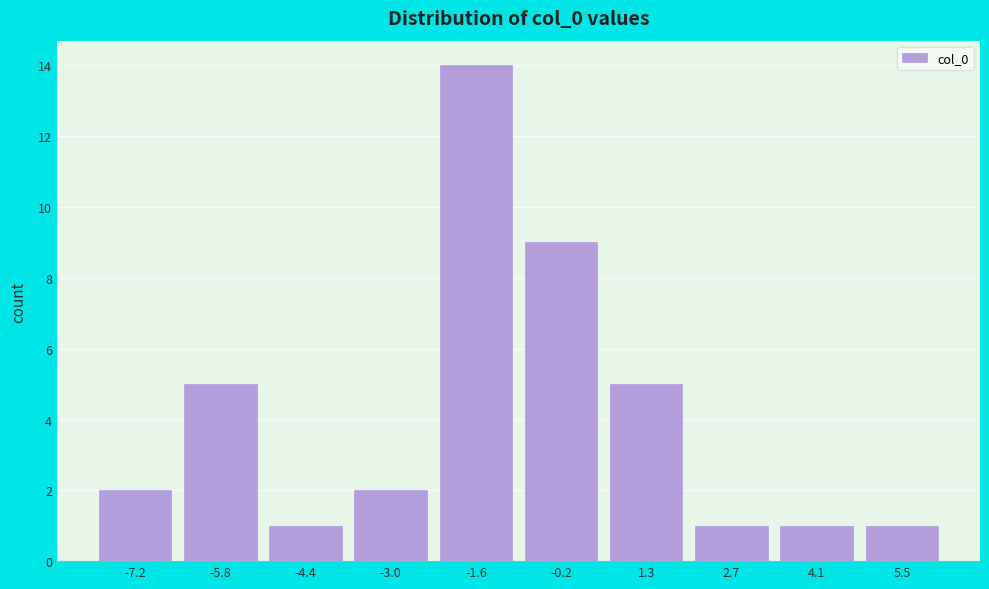

Reading right to left, extract all data points from this chart.

5.5=1	4.1=1	2.7=1	1.3=5	-0.2=9	-1.6=14	-3.0=2	-4.4=1	-5.8=5	-7.2=2